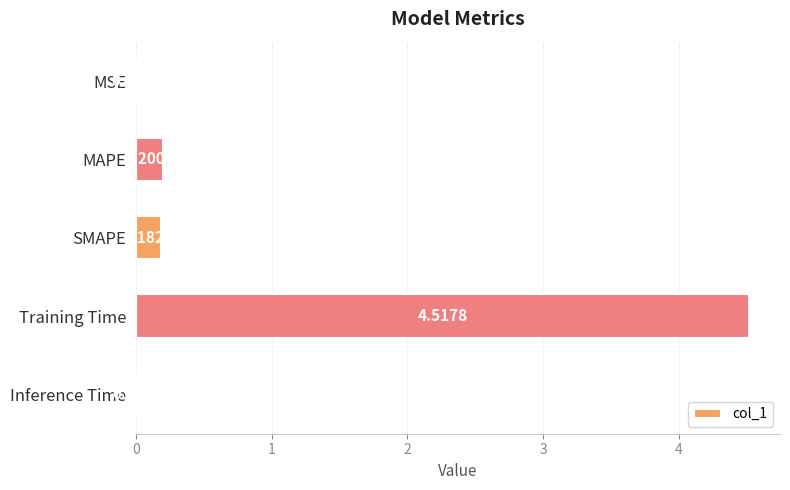

What is the sum of all values?

4.9